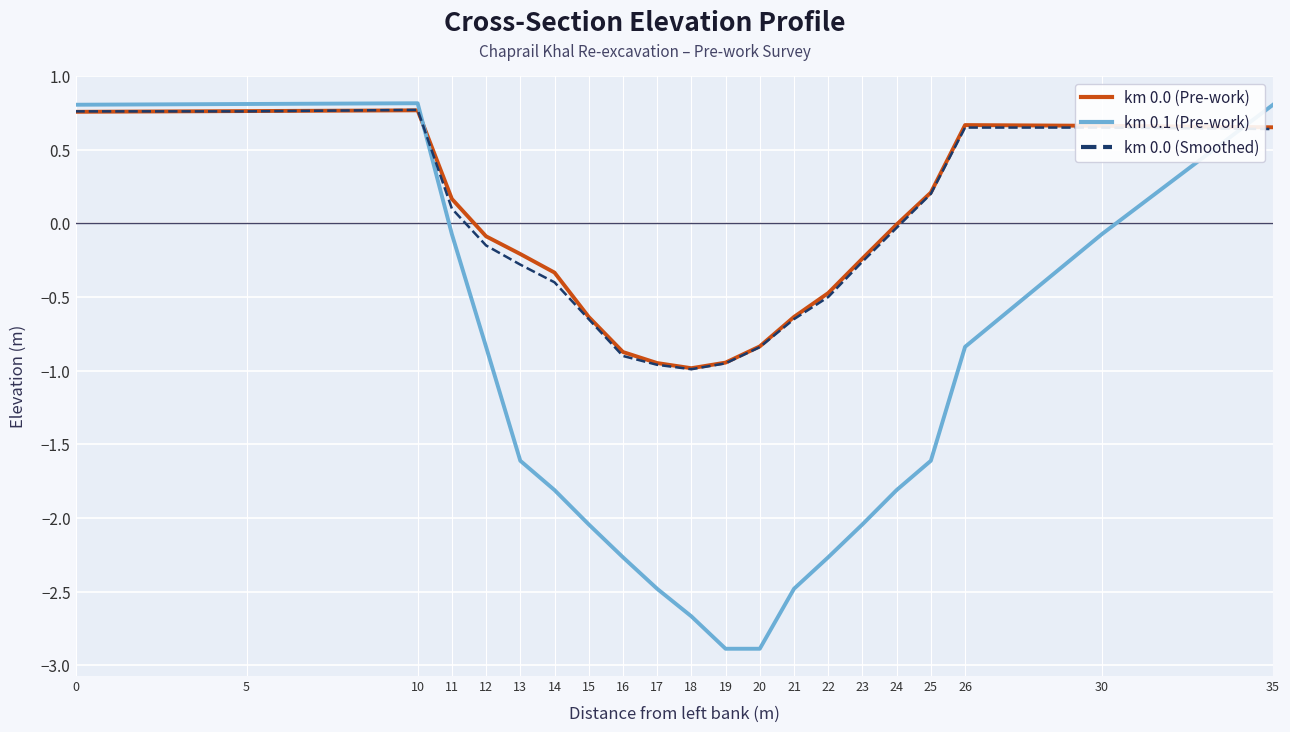

Which series has the widest spread of values?

km 0.1 (Pre-work)